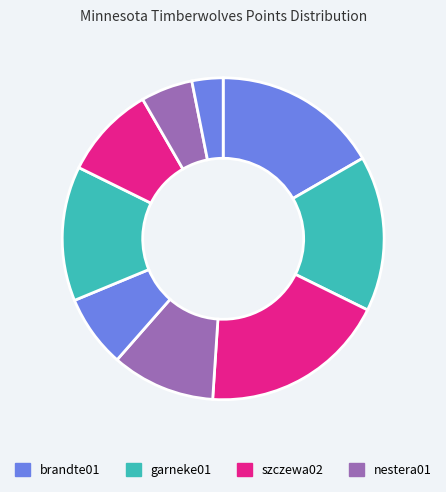

Does any single category account for the majority?

No